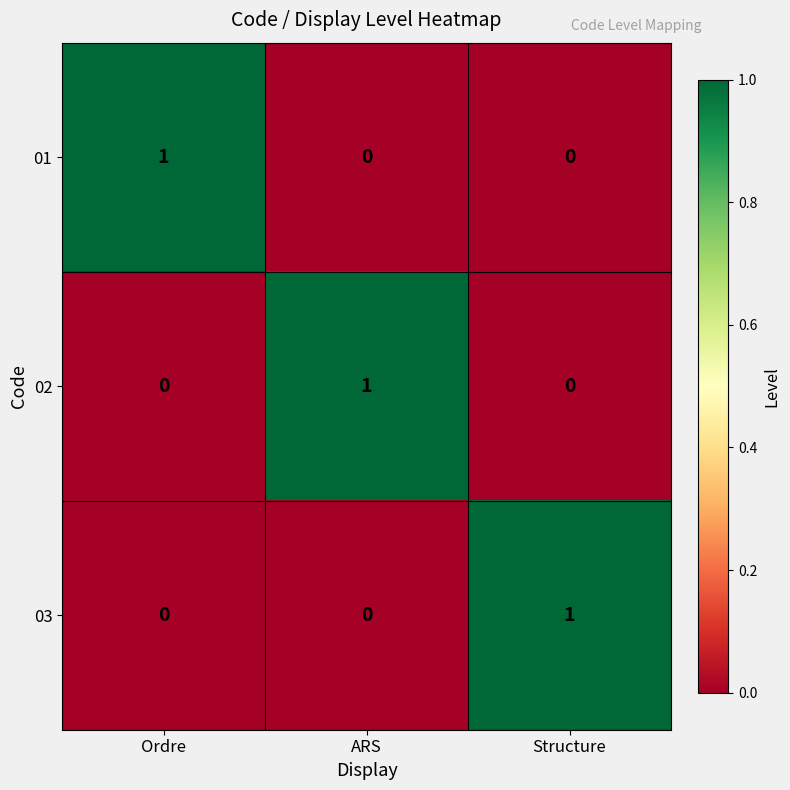

Reading left to right, transcribe all the data shown in this chart.

01: Ordre=1	ARS=0	Structure=0
02: Ordre=0	ARS=1	Structure=0
03: Ordre=0	ARS=0	Structure=1